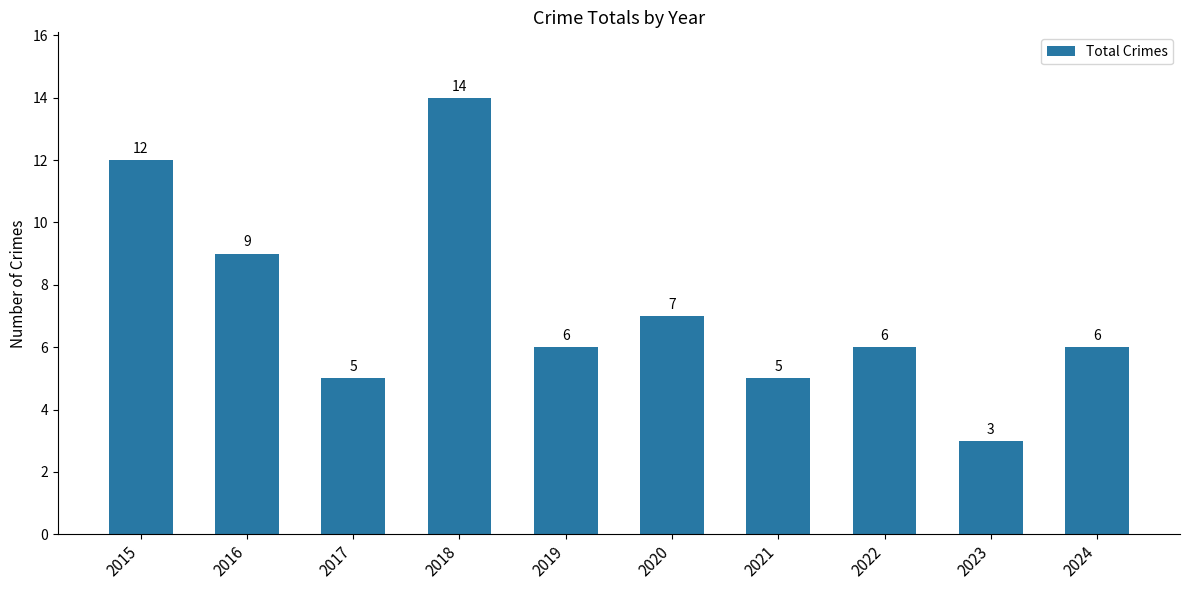

Between 2022 and 2023, which is larger?

2022